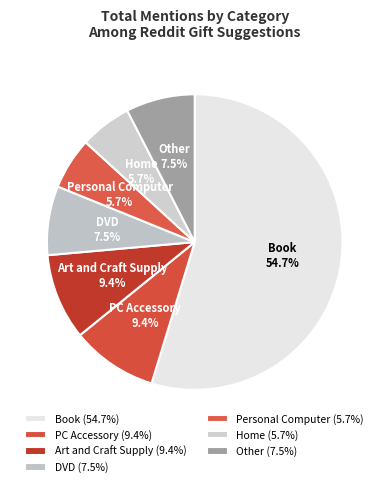

What is the ratio of the value at Personal Computer to the value at Art and Craft Supply?

0.6